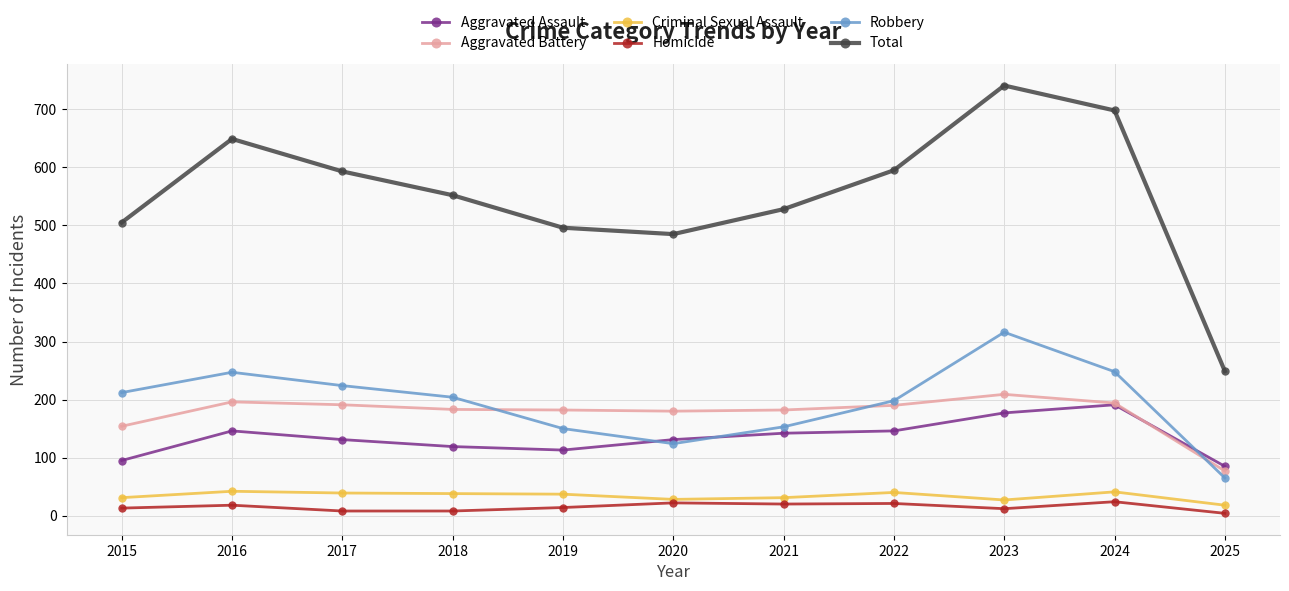

Where does the Robbery series first go above 204?

2015